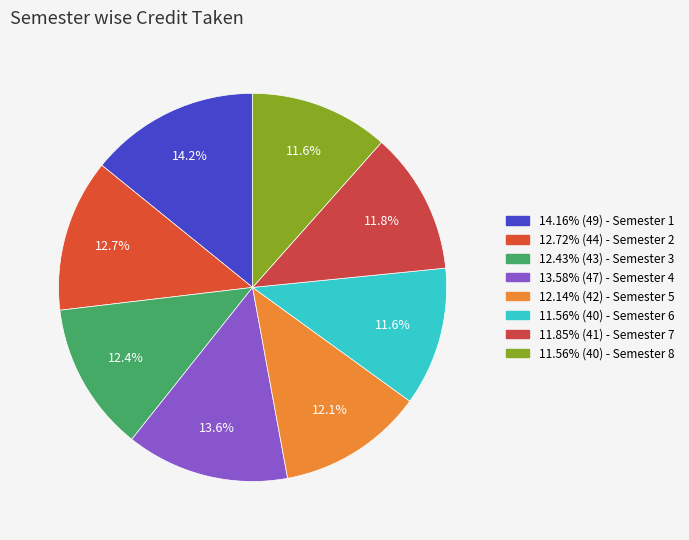

How many slices are in this pie chart?

8